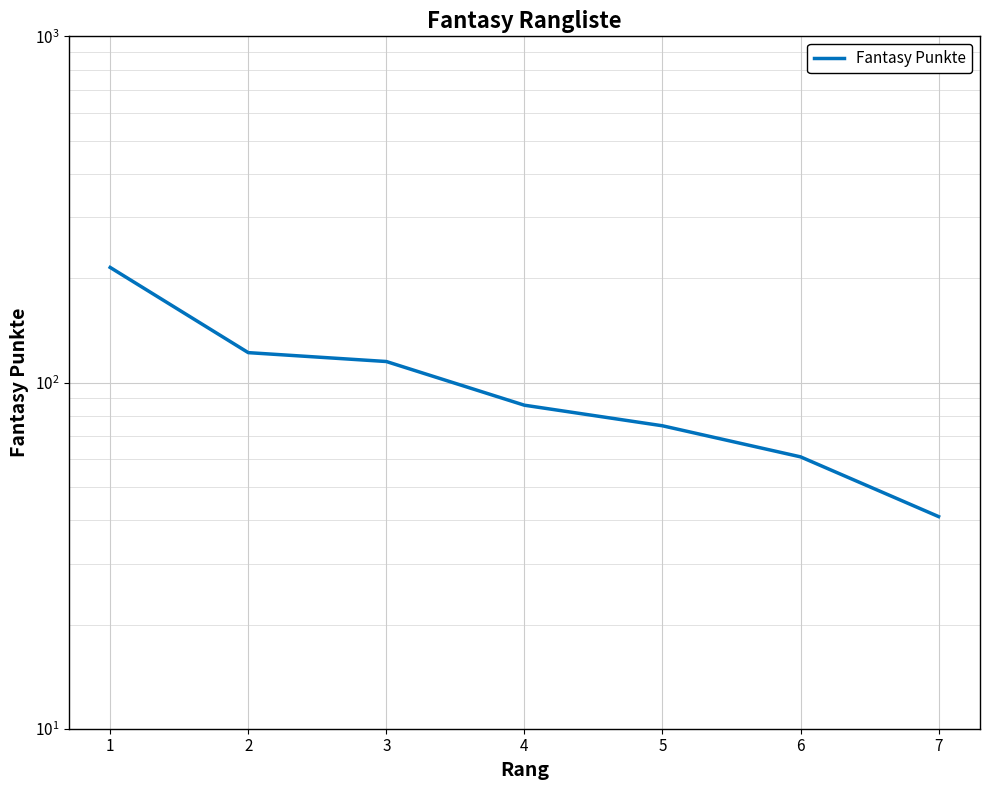

Which category has the lowest value across all series?

7